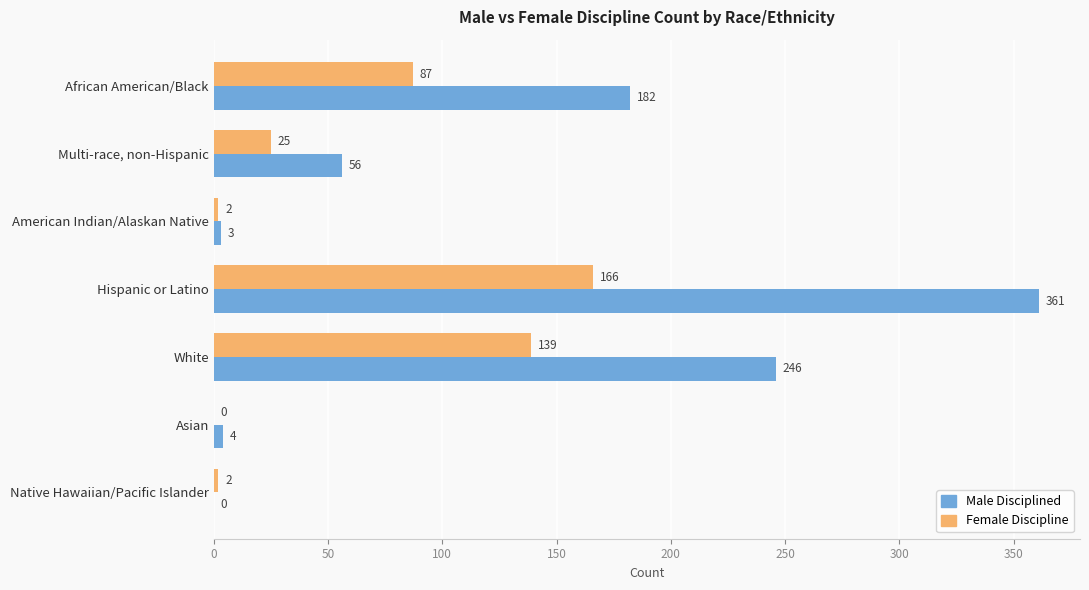

What is the sum of all Female Discipline values?

421